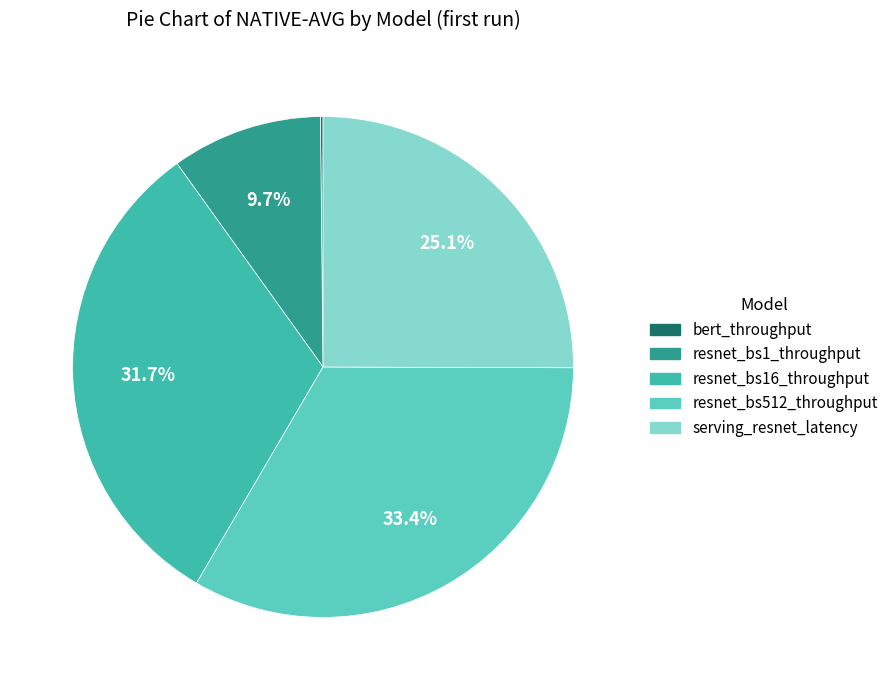

Is there any slice that represents more than half of the pie?

No